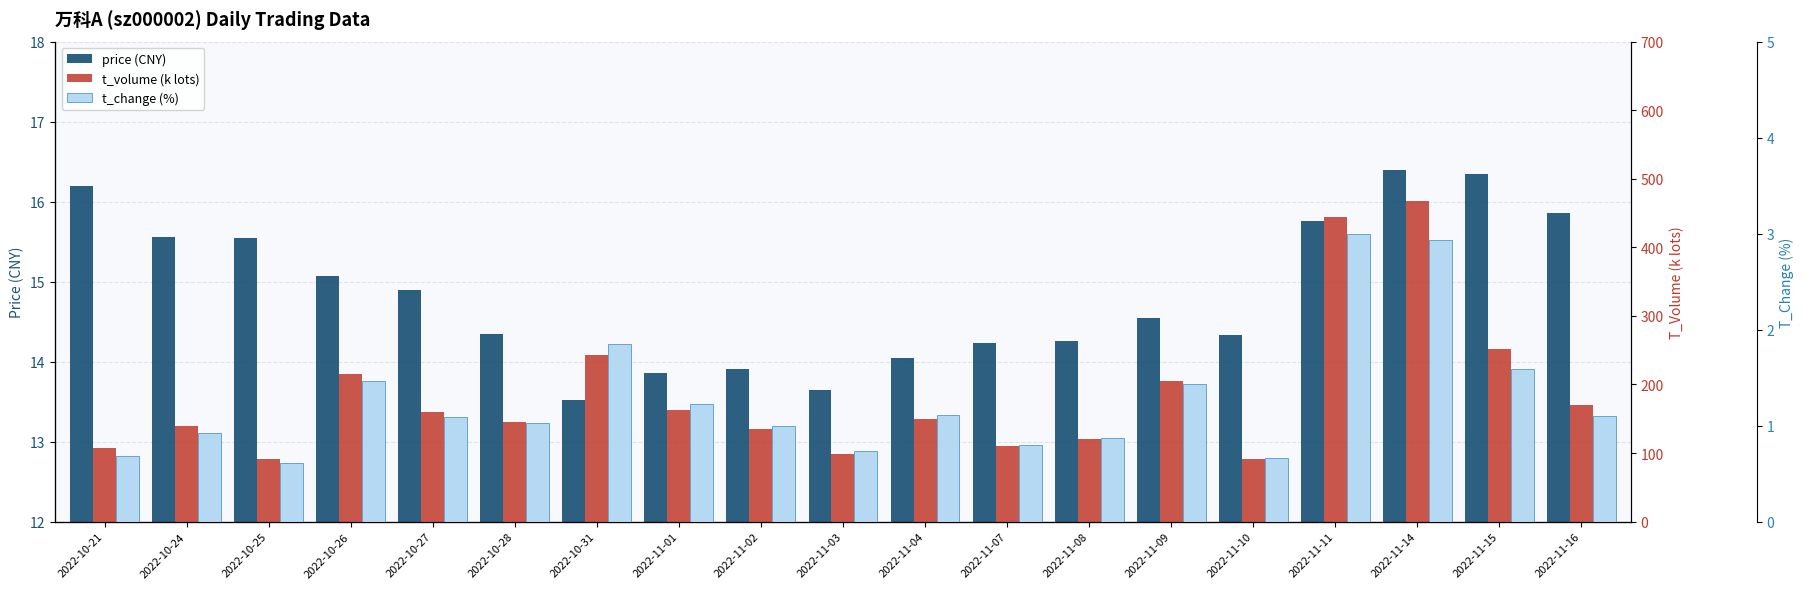

Reading right to left, what are all the values shown in this chart?

price: 15.9	16.4	16.4	15.8	14.3	14.6	14.3	14.2	14.0	13.6	13.9	13.9	13.5	14.3	14.9	15.1	15.6	15.6	16.2
t_volume: 170.5	251.2	467.4	444.9	91.9	204.9	120.5	110.3	150.0	97.9	135.4	162.5	243.5	144.9	159.3	215.9	91.8	140.2	107.1
t_change: 1.1	1.6	2.9	3.0	0.7	1.4	0.9	0.8	1.1	0.7	1.0	1.2	1.9	1.0	1.1	1.5	0.6	0.9	0.7